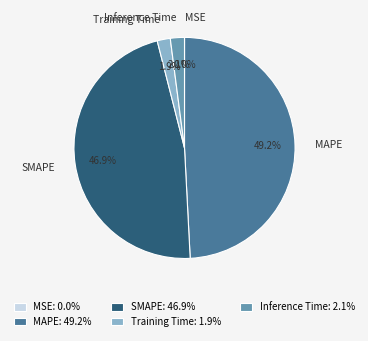

What portion of the pie excludes Inference Time?

97.9%